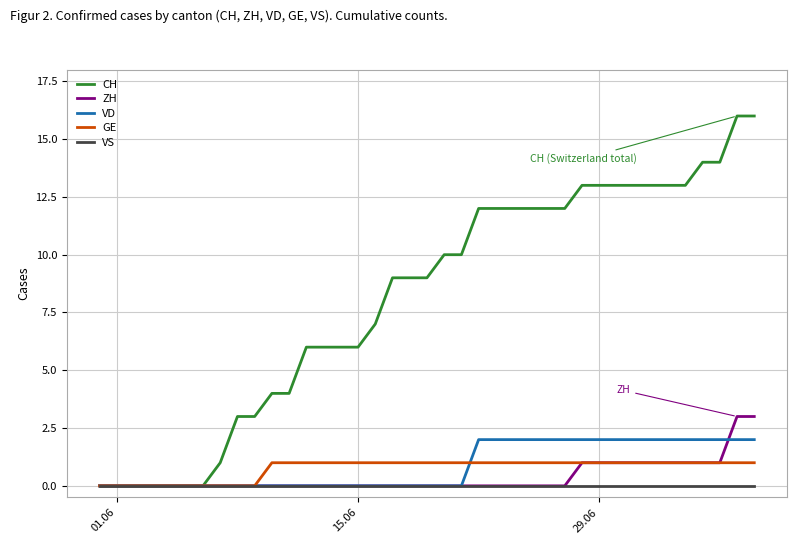

Rank the series by their maximum value, from lowest to highest.

VS, GE, VD, ZH, CH